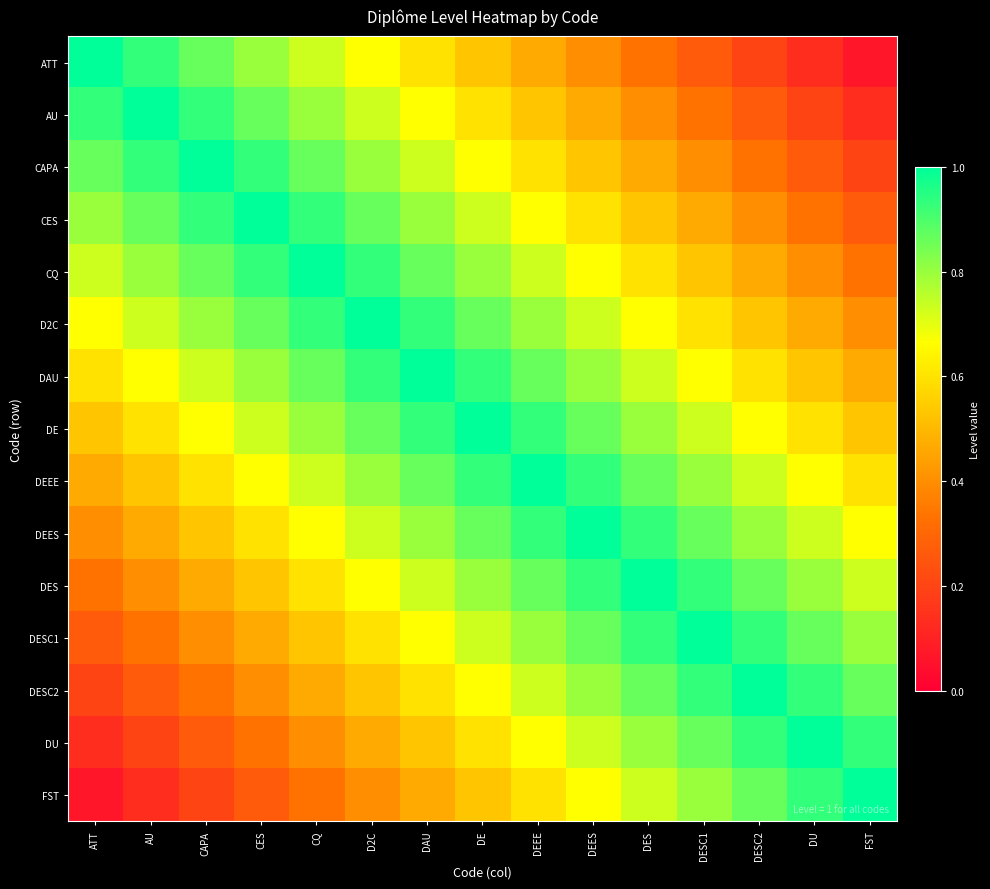

At which category is the sum across all series the highest?

DE